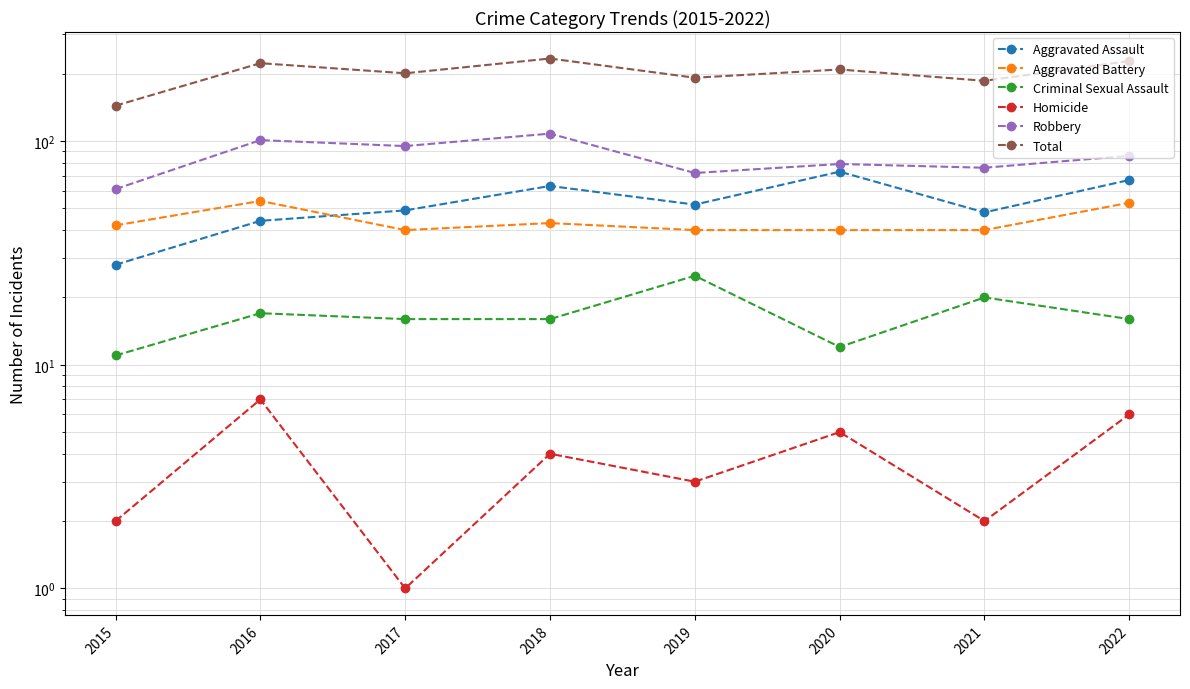

Where does the Homicide series first go above 4?

2016